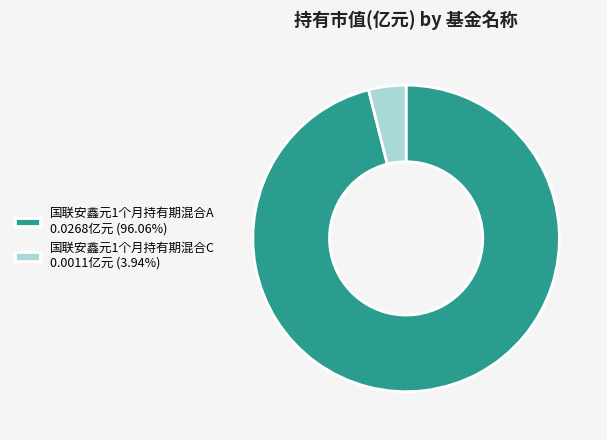

Does 国联安鑫元1个月持有期混合A 0.0268亿元 (96.06%) represent more than half of the total?

Yes